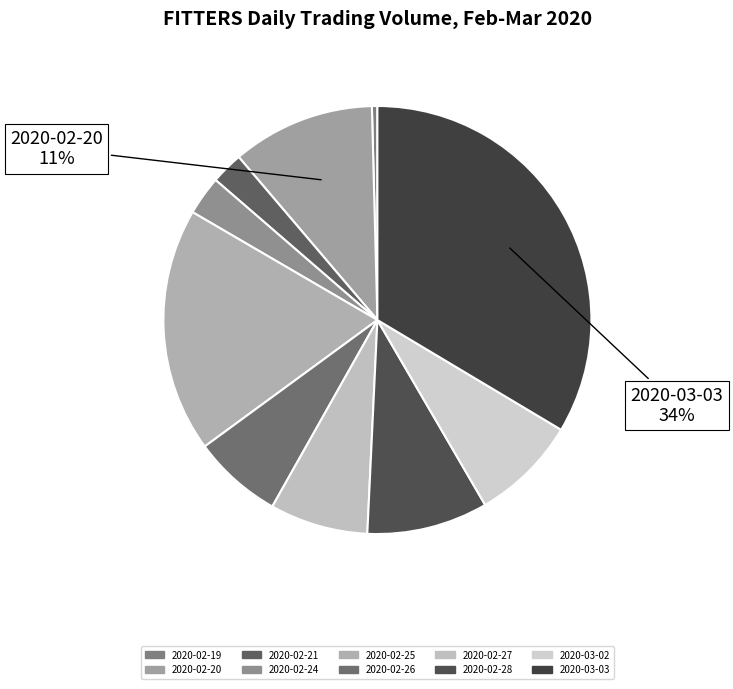

Approximately how many times larger is the value at 2020-02-24 compared to 2020-03-03?

0.1